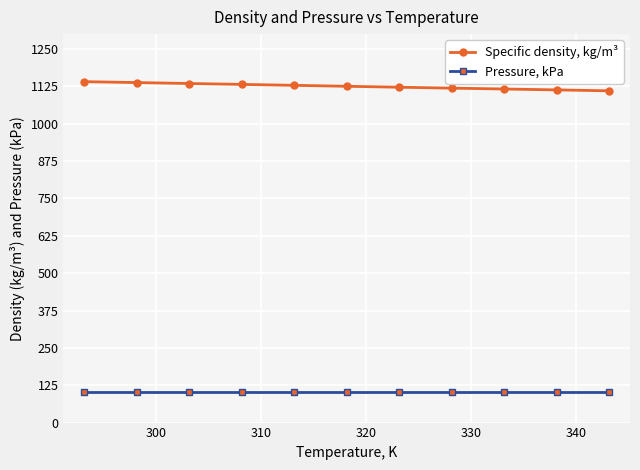

What is the lowest value of the Pressure, kPa series?

101.3